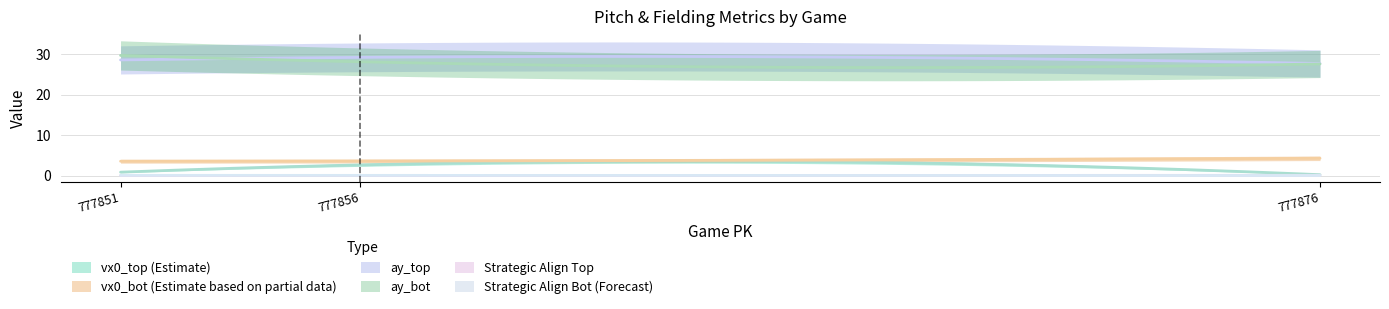

What value does the ay_bot series have at 777876?

27.6